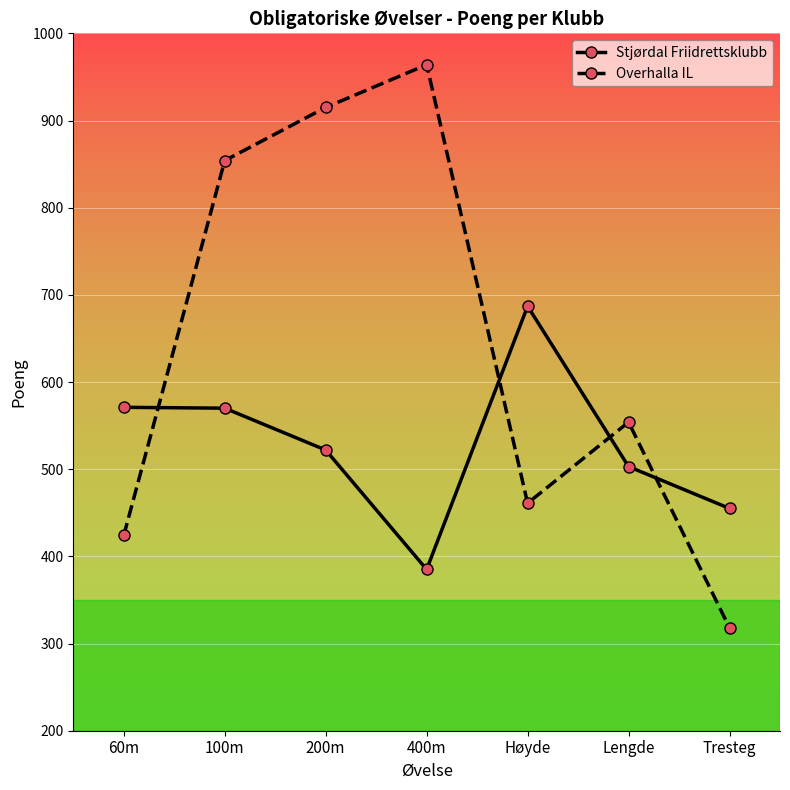

Rank the categories by Overhalla IL value from highest to lowest.

400m, 200m, 100m, Lengde, Høyde, 60m, Tresteg